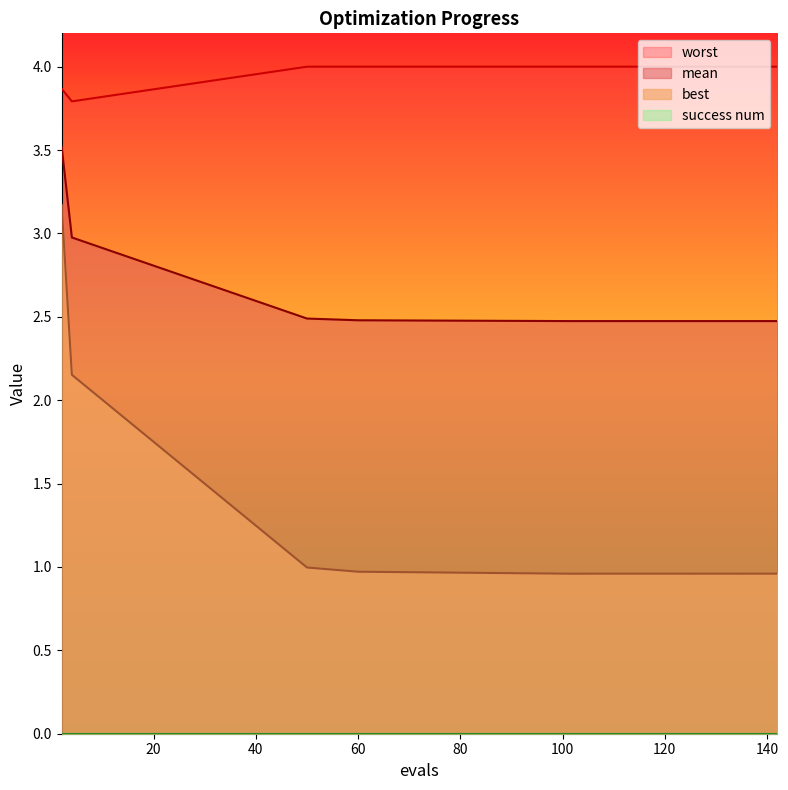

Reading left to right, what are all the values shown in this chart?

mean: 2=3.5	4=3.0	50=2.5	60=2.5	101=2.5	112=2.5	125=2.5	133=2.5	134=2.5	142=2.5
best: 2=3.2	4=2.2	50=1.0	60=1.0	101=1.0	112=1.0	125=1.0	133=1.0	134=1.0	142=1.0
worst: 2=3.9	4=3.8	50=4.0	60=4.0	101=4.0	112=4.0	125=4.0	133=4.0	134=4.0	142=4.0